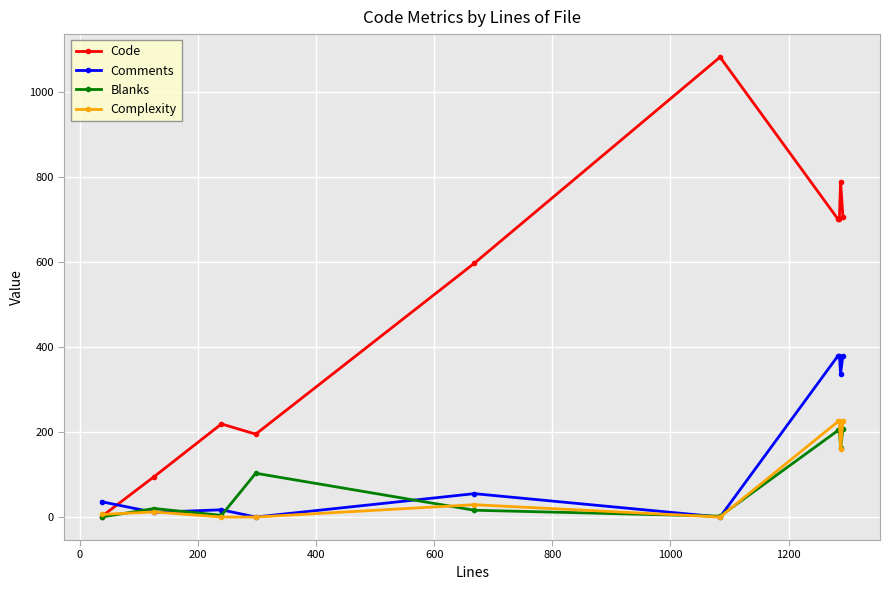

How many distinct data groups are displayed?

4